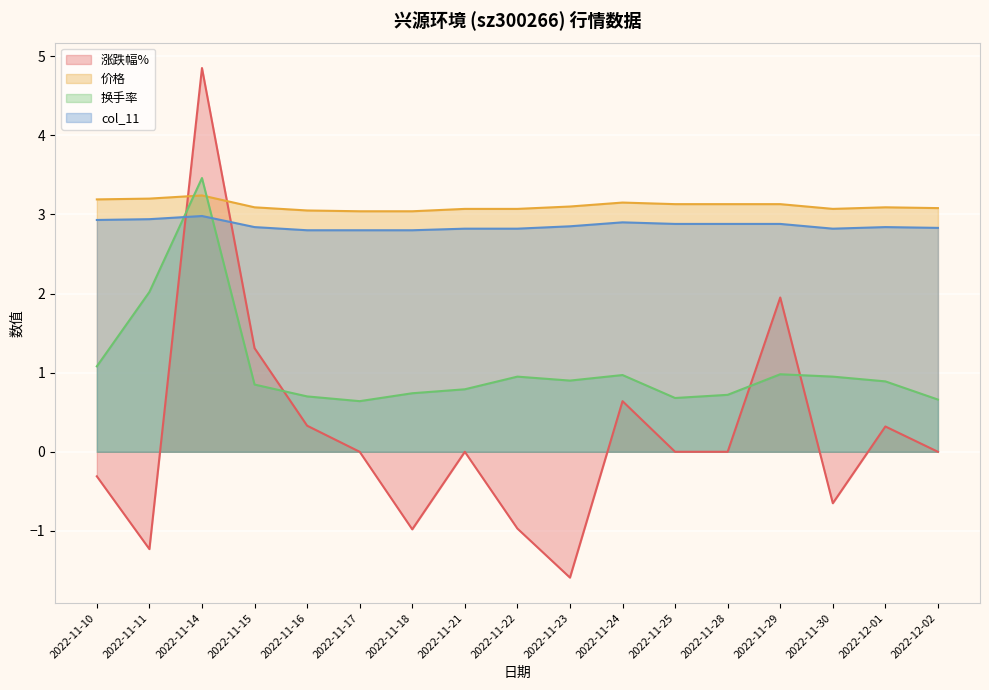

Reading right to left, extract all data points from this chart.

涨跌幅%: 0.0	0.3	-0.7	1.9	0.0	0.0	0.6	-1.6	-1.0	0.0	-1.0	0.0	0.3	1.3	4.8	-1.2	-0.3
价格: 3.1	3.1	3.1	3.1	3.1	3.1	3.1	3.1	3.1	3.1	3.0	3.0	3.0	3.1	3.2	3.2	3.2
换手率: 0.7	0.9	0.9	1.0	0.7	0.7	1.0	0.9	0.9	0.8	0.7	0.6	0.7	0.8	3.5	2.0	1.1
col_11: 2.8	2.8	2.8	2.9	2.9	2.9	2.9	2.9	2.8	2.8	2.8	2.8	2.8	2.8	3.0	2.9	2.9